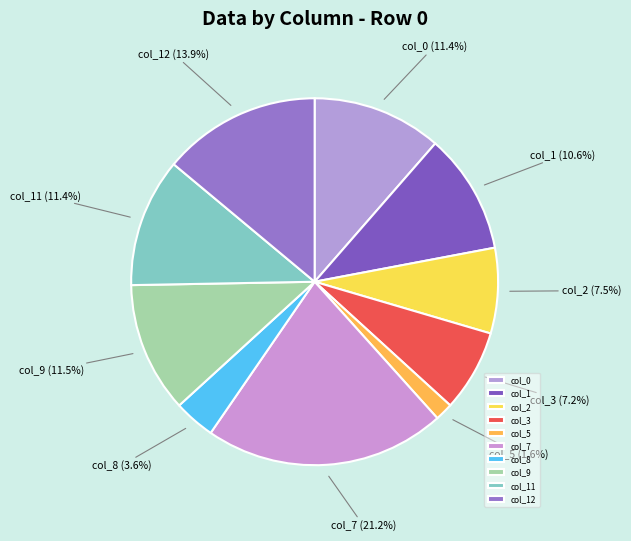

To the nearest percent, what is the average slice percentage?

10%